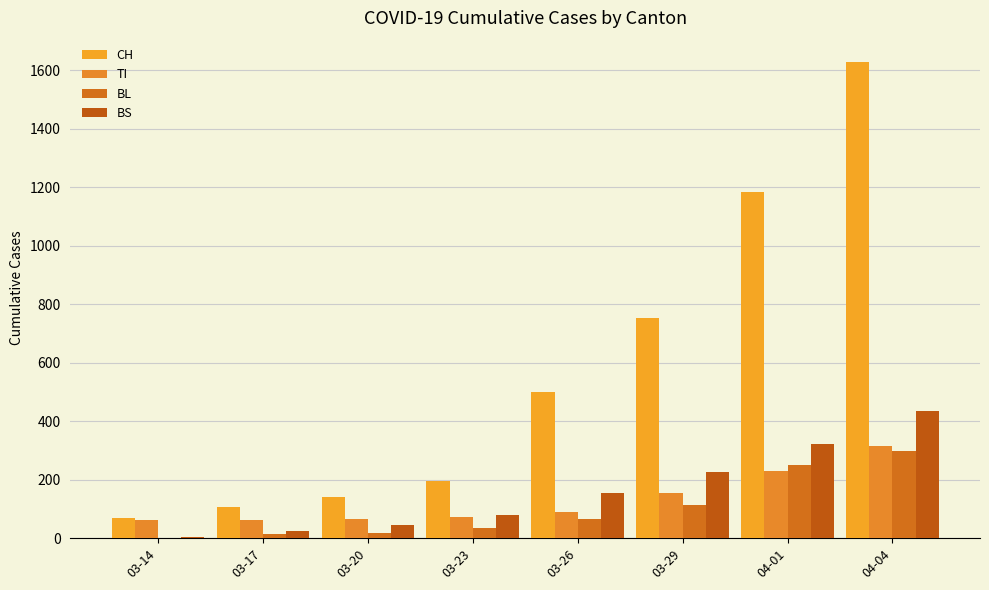

Does the chart contain stacked bars?

No